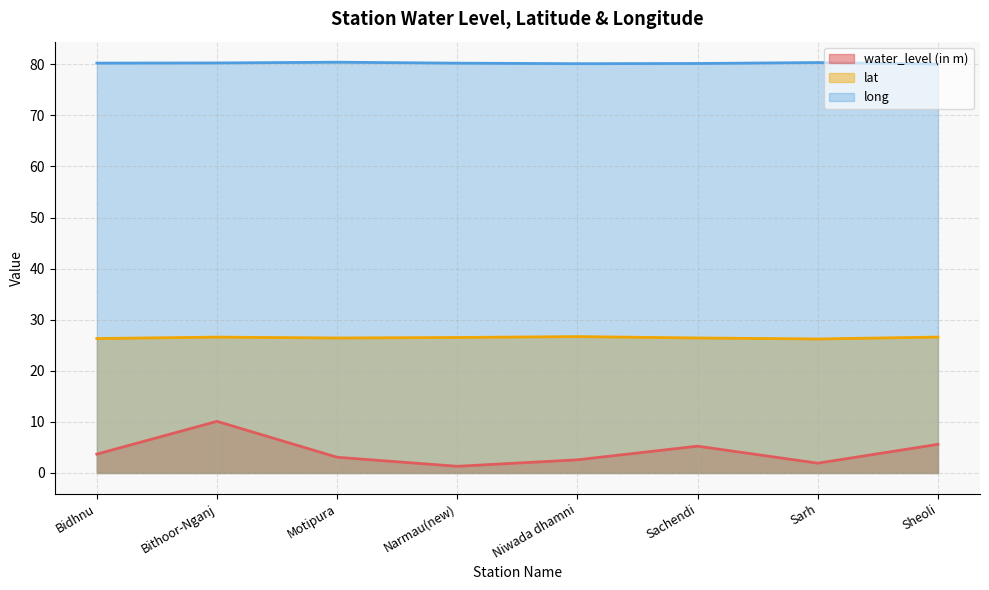

What position from the left is Bidhnu?

1